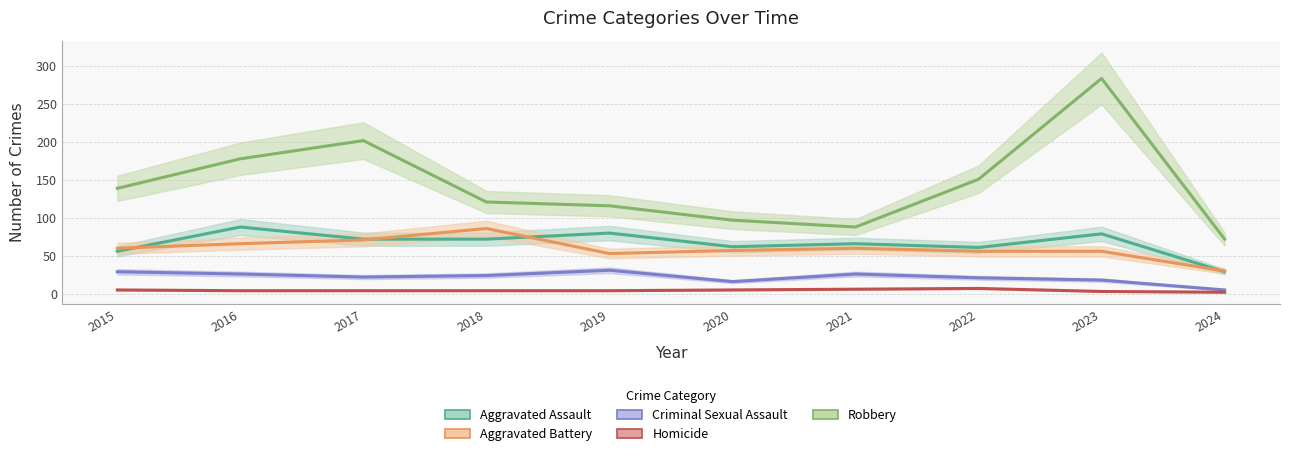

Which has a higher value, 2022 or 2016?

2016